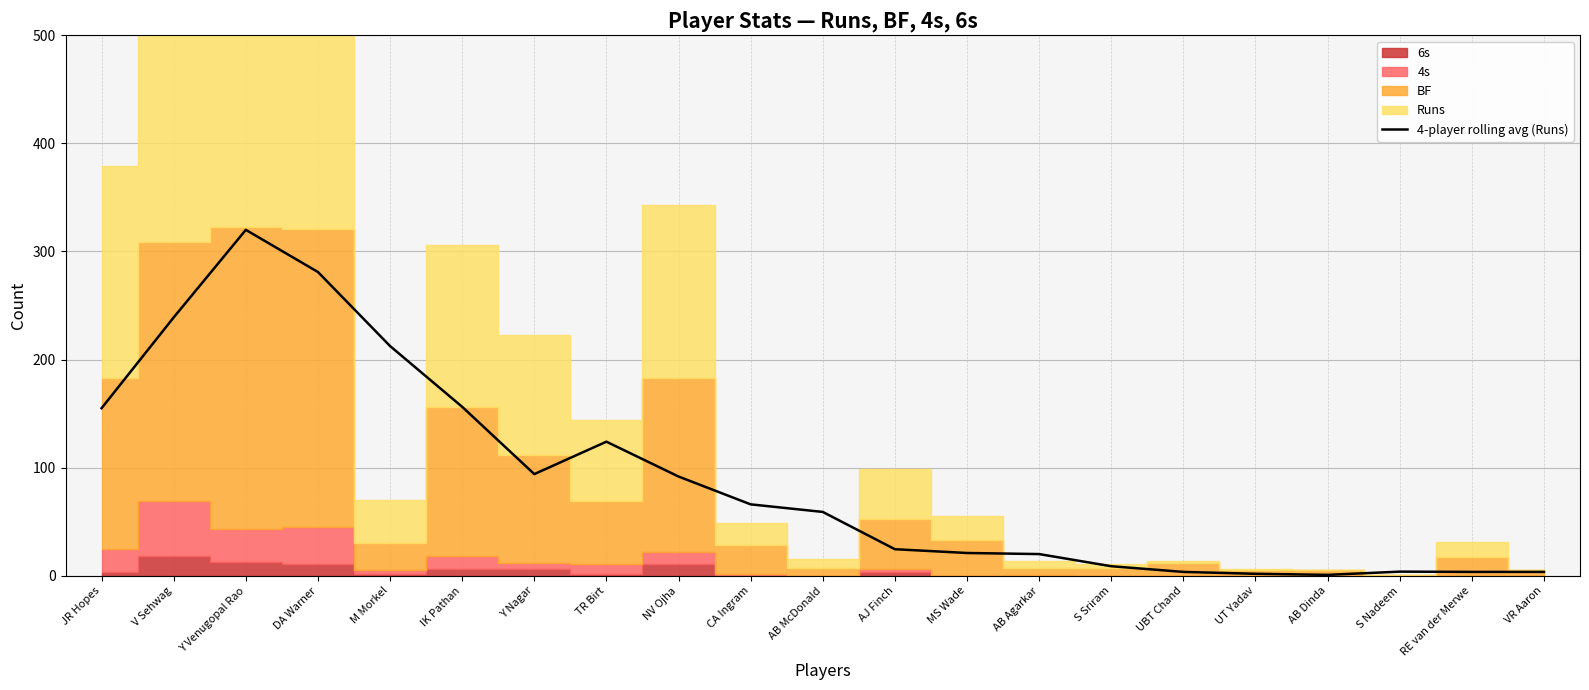

How many points are higher than both their immediate neighbors (excluding endpoints)?

3